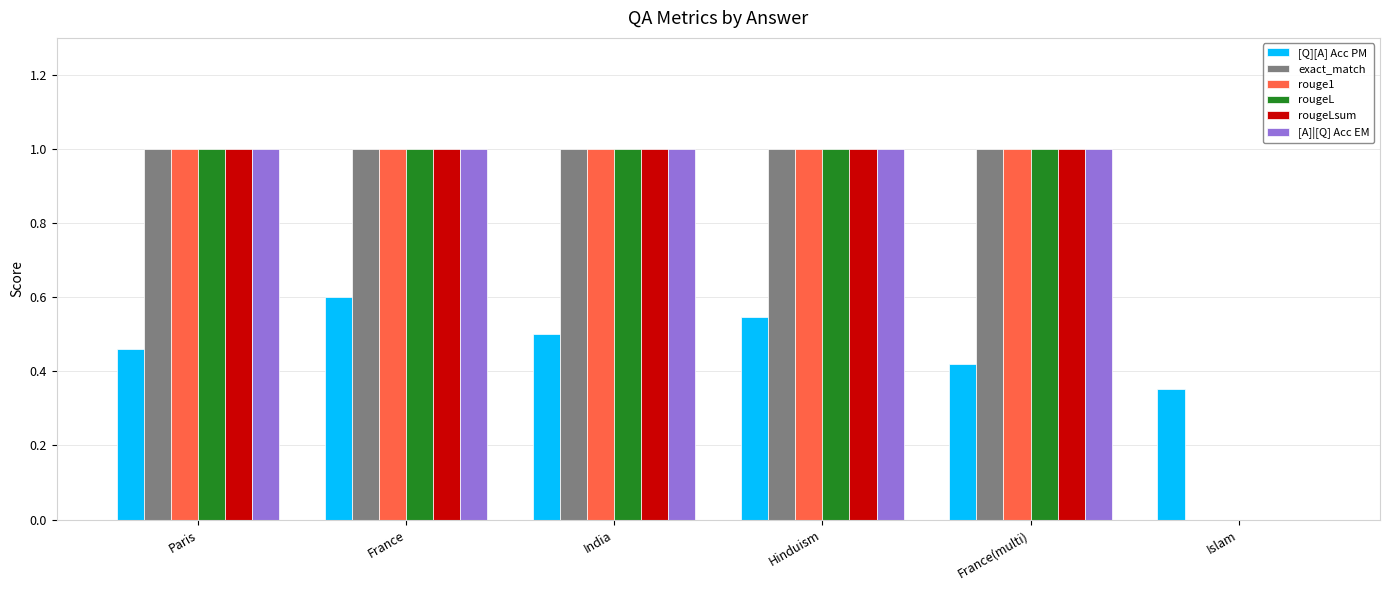

Is the value of [Q][A] Acc PM at India greater than the value of rougeLsum at Islam?

Yes